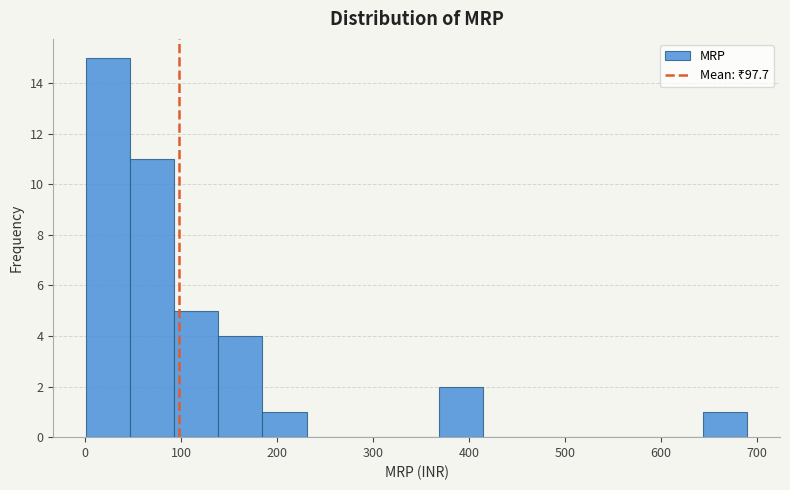

Reading left to right, list every bar in this chart as the range it spans on the x-axis followed by its height. Neither the bar edges nor the heights are printed on the chart, so give them approximately, as read against the axes.

0 to 50: 15
50 to 90: 11
90 to 140: 5
140 to 180: 4
180 to 230: 1
230 to 280: 0
280 to 320: 0
320 to 370: 0
370 to 410: 2
410 to 460: 0
460 to 510: 0
510 to 550: 0
550 to 600: 0
600 to 640: 0
640 to 690: 1